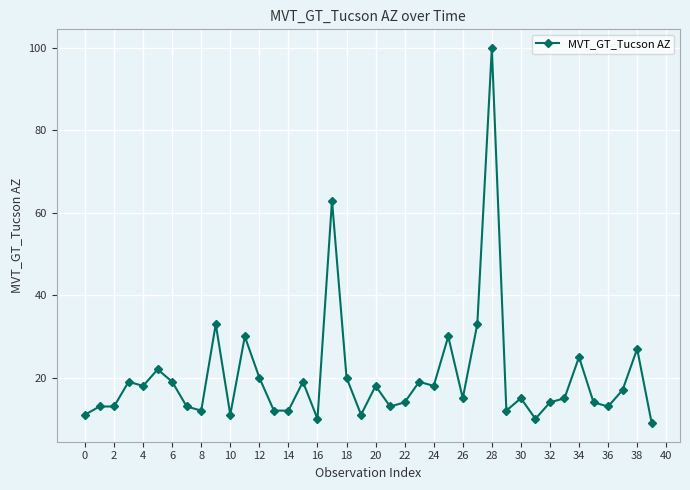

What is the smallest value displayed?

9